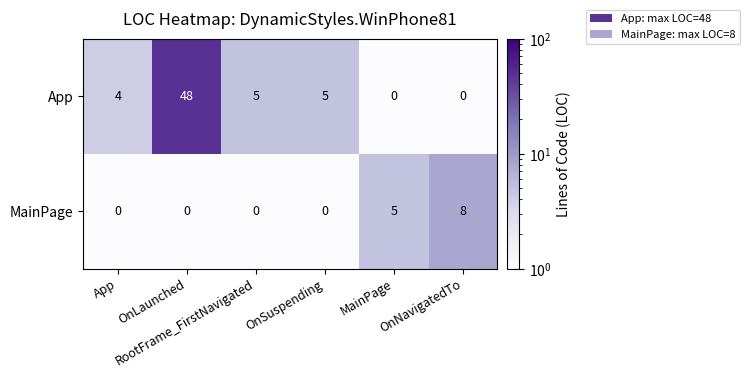

Which series has the largest total across all categories?

App